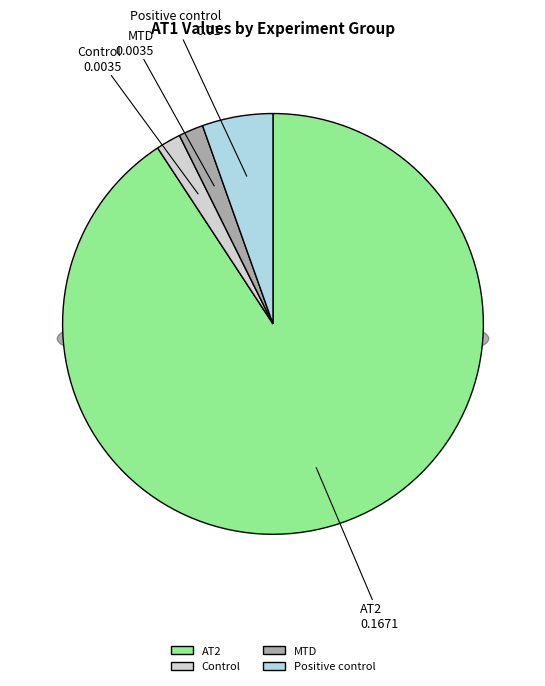

What portion of the pie excludes MTD?

98.1%